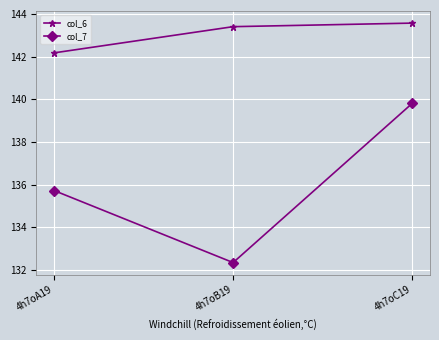

What is the label of the 1st point from the left?

4h7oA19